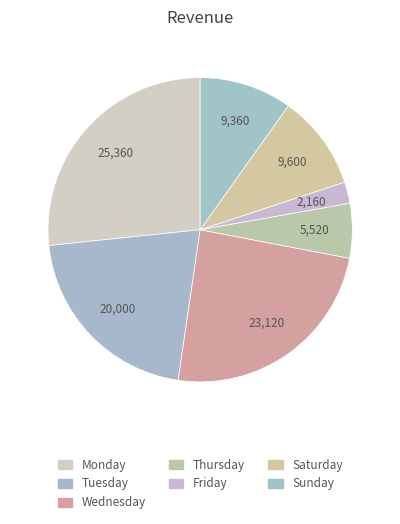

How many segments does this pie chart have?

7